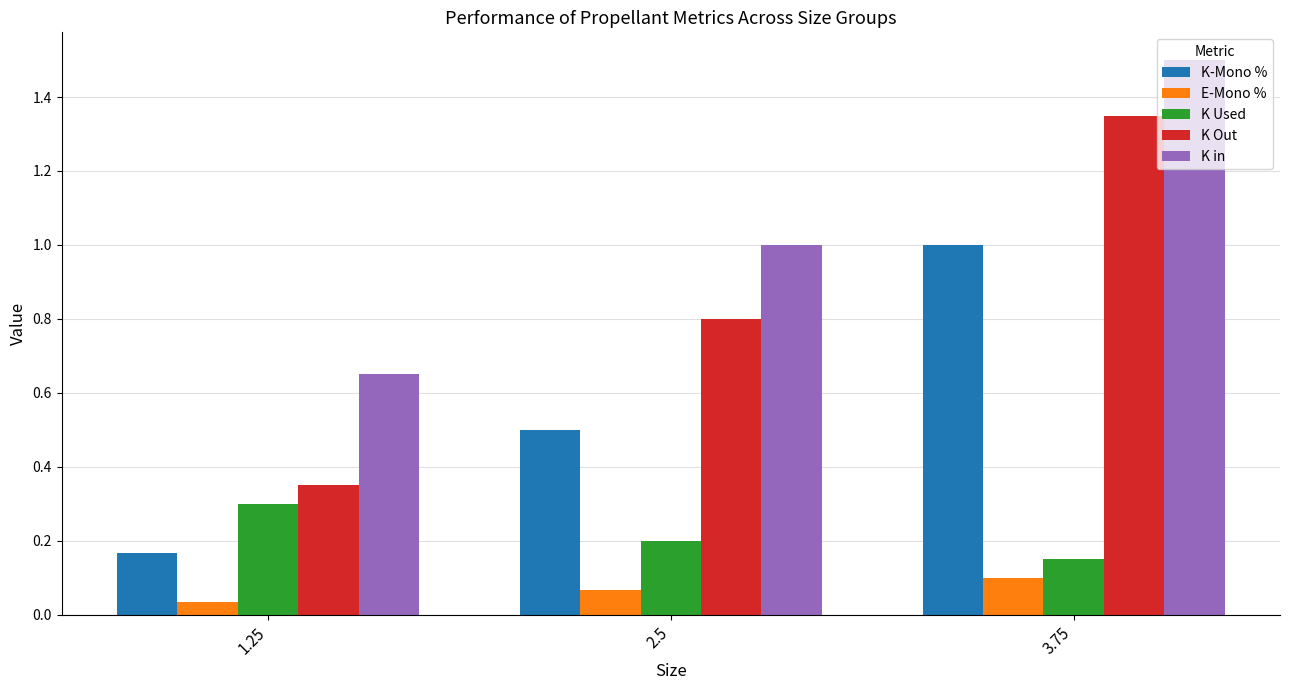

What is the difference between the highest and lowest values at 2.5?

0.9